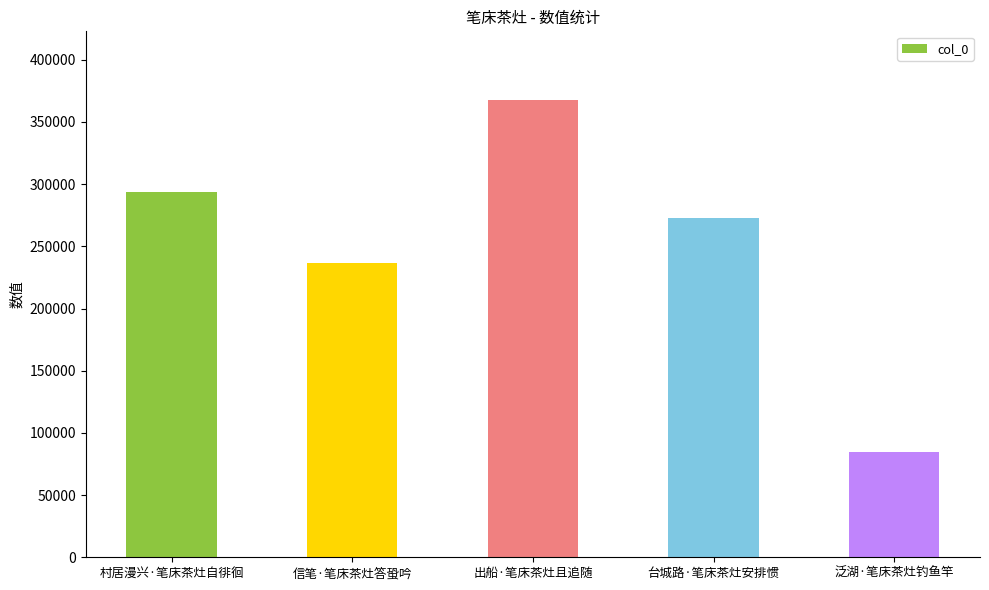

What is the ratio of the value at 村居漫兴·笔床茶灶自徘徊 to the value at 出船·笔床茶灶且追随?

0.8